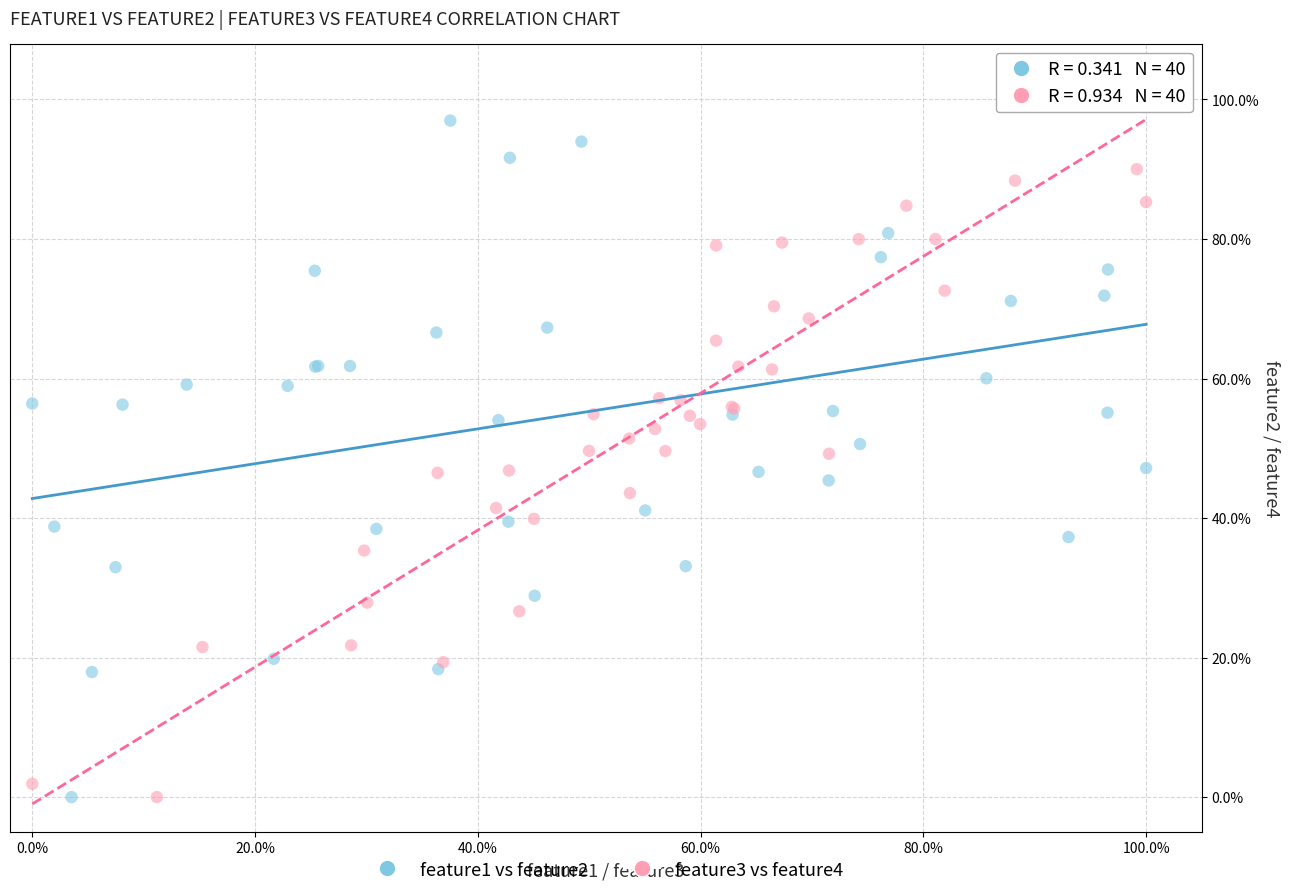

What are all the series names shown in the legend?

feature1 vs feature2, feature3 vs feature4